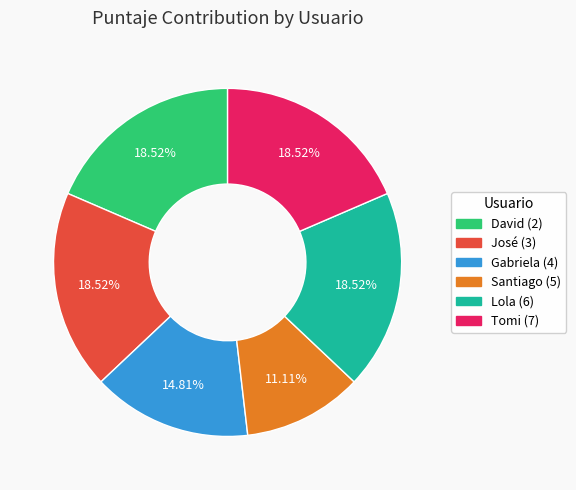

Is there any slice that represents more than half of the pie?

No